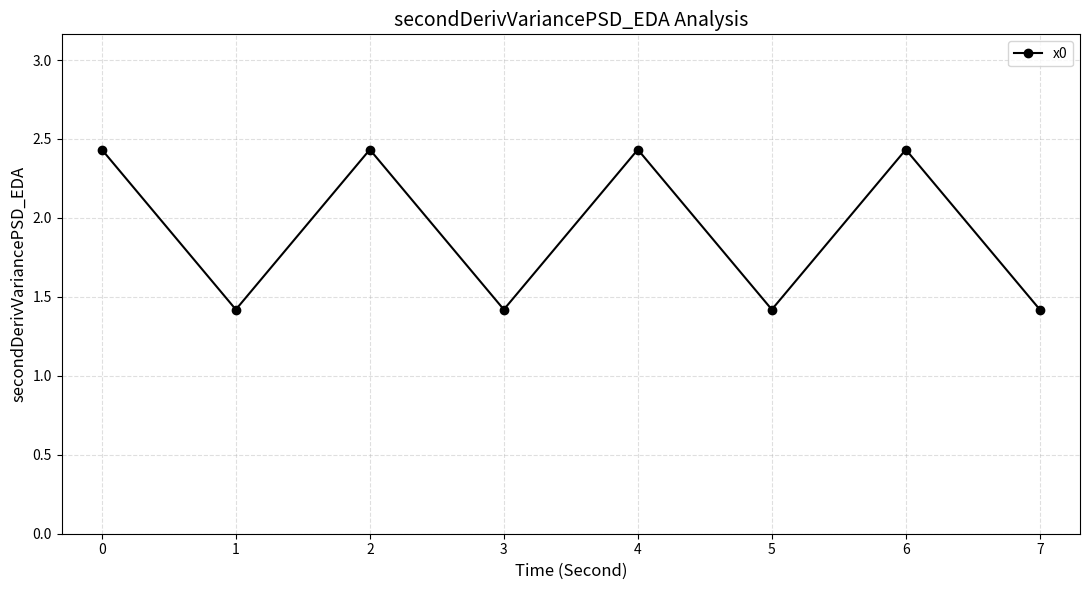

The chart shows a value of 1.3 at 4. True or false?

False